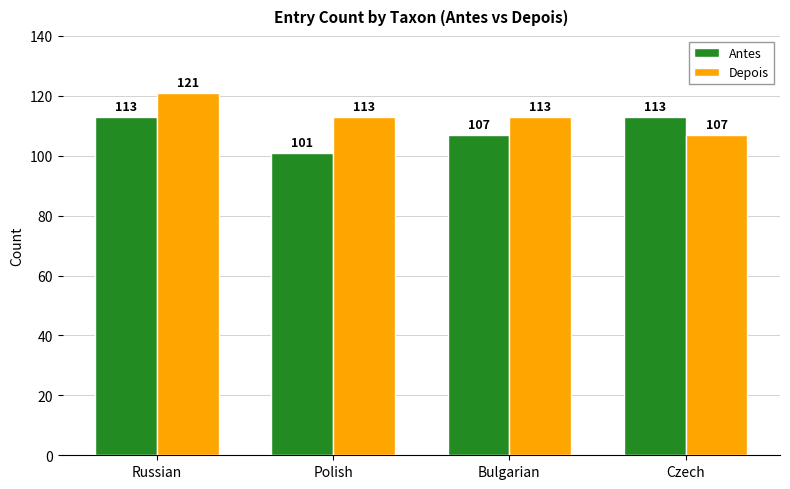

At which label does Depois first exceed 113?

Russian